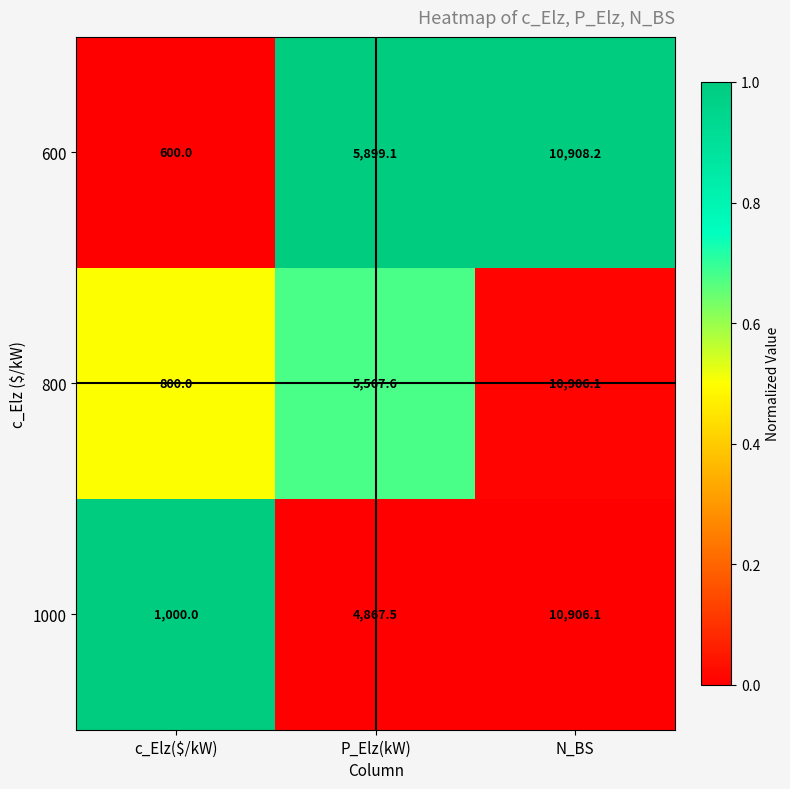

What is the greatest value displayed?

10908.2